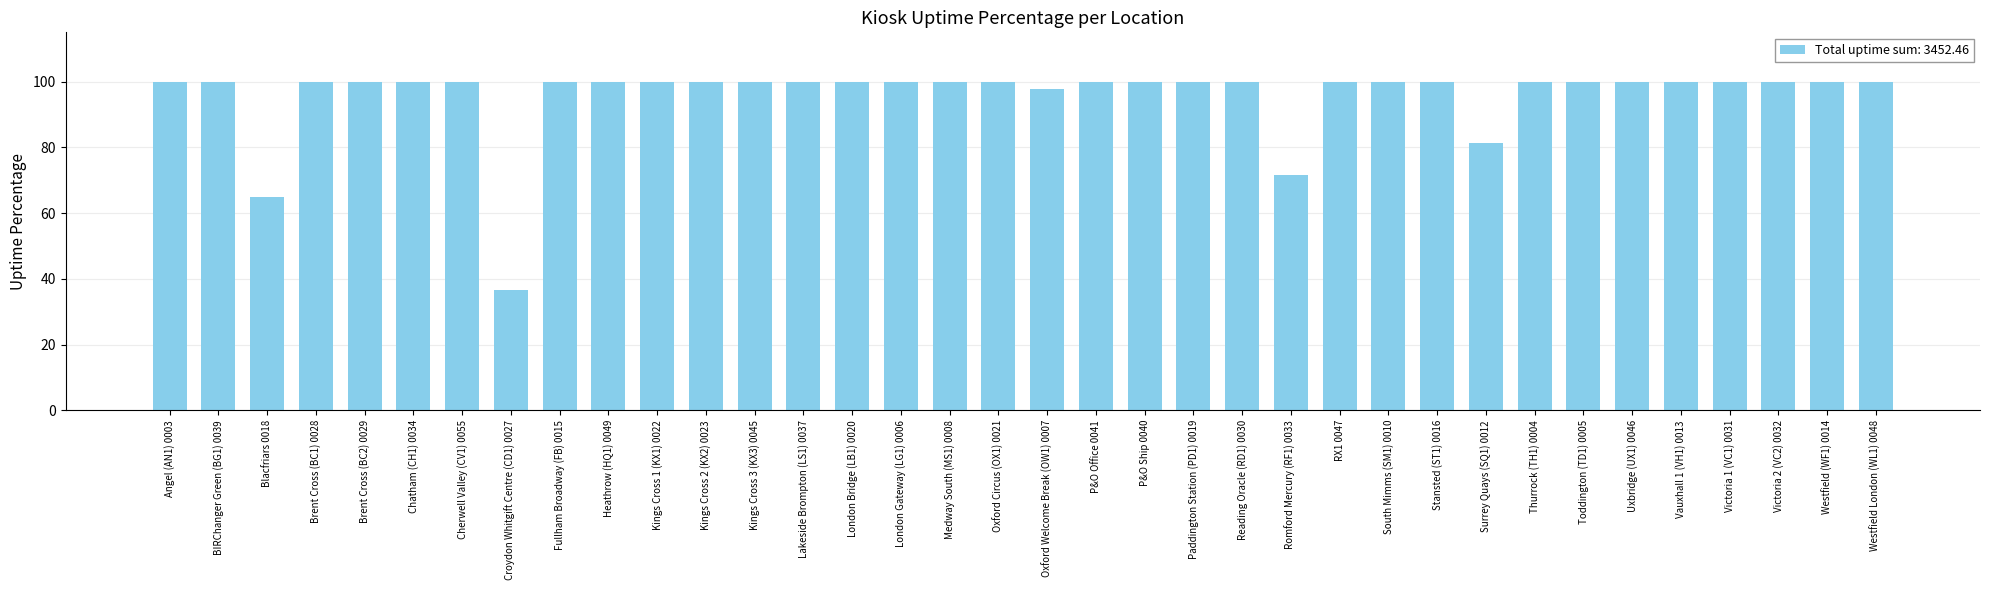

The chart shows a value of 136.0 at Lakeside Brompton (LS1) 0037. True or false?

False